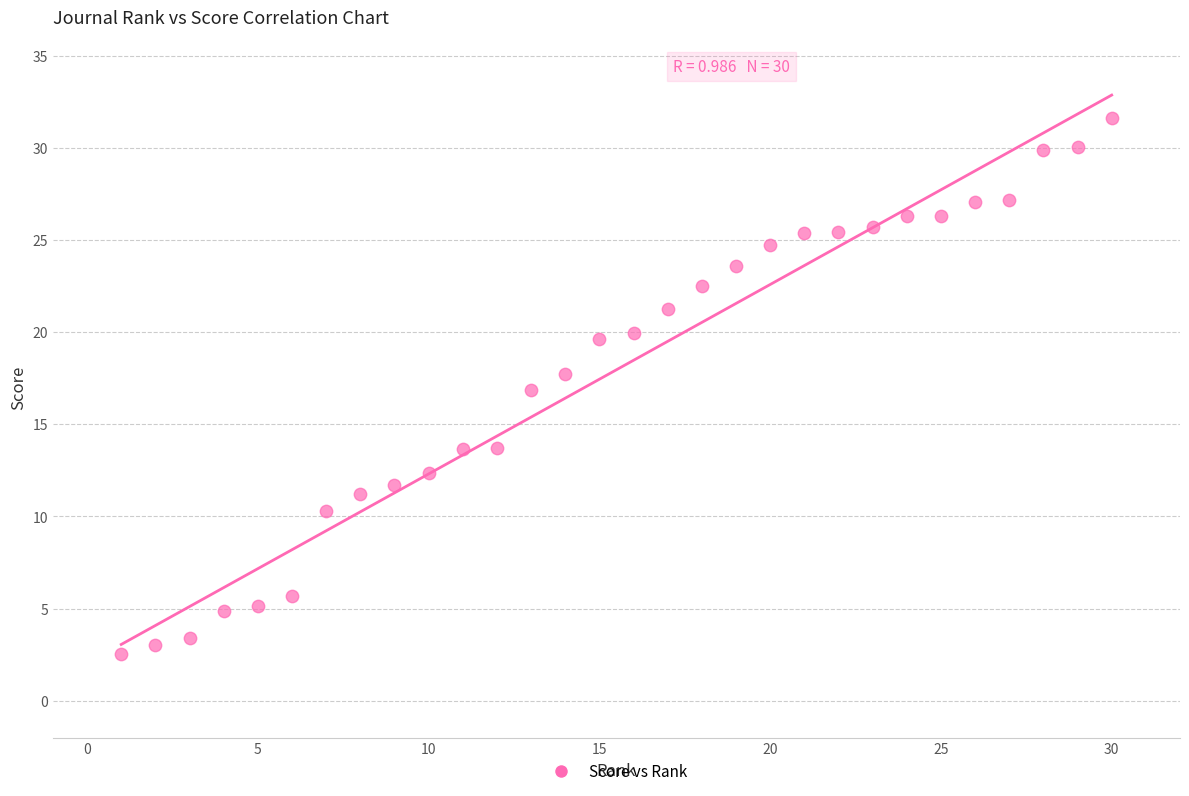

What is the range of Y values (max minus min)?

29.1